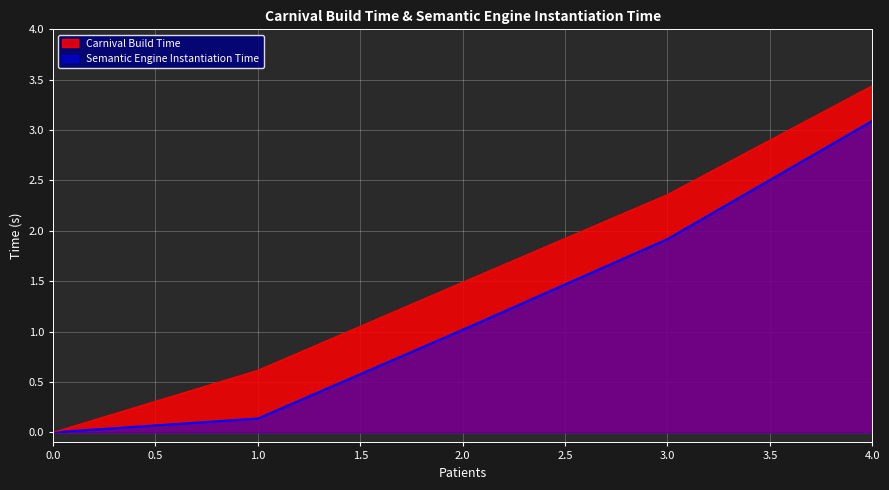

At how many categories does at least one series exceed 2?

2